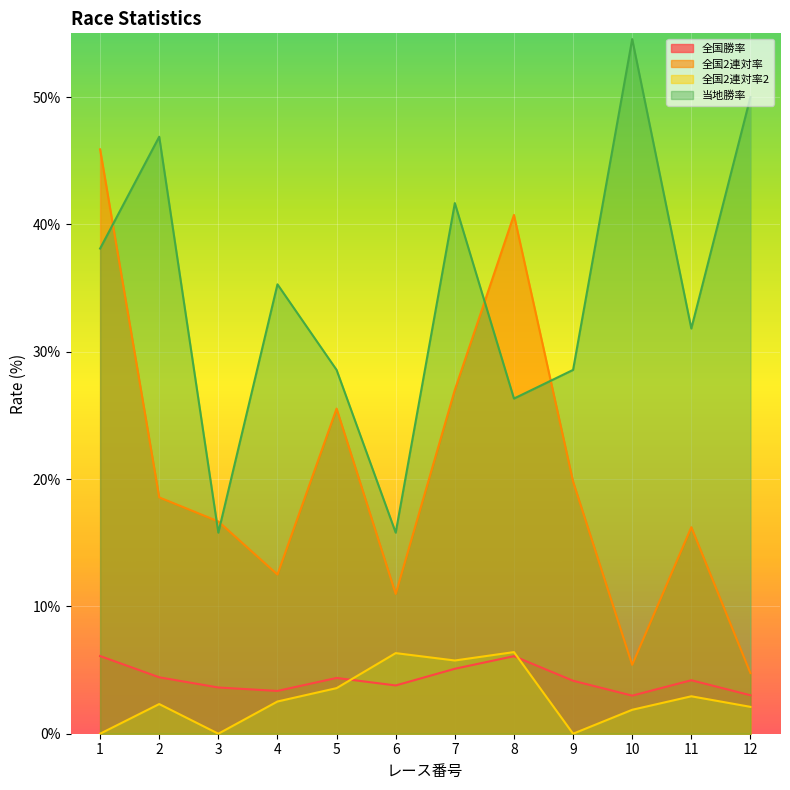

What is the value of the 全国2連対率 point at the 10th from the left?

5.4